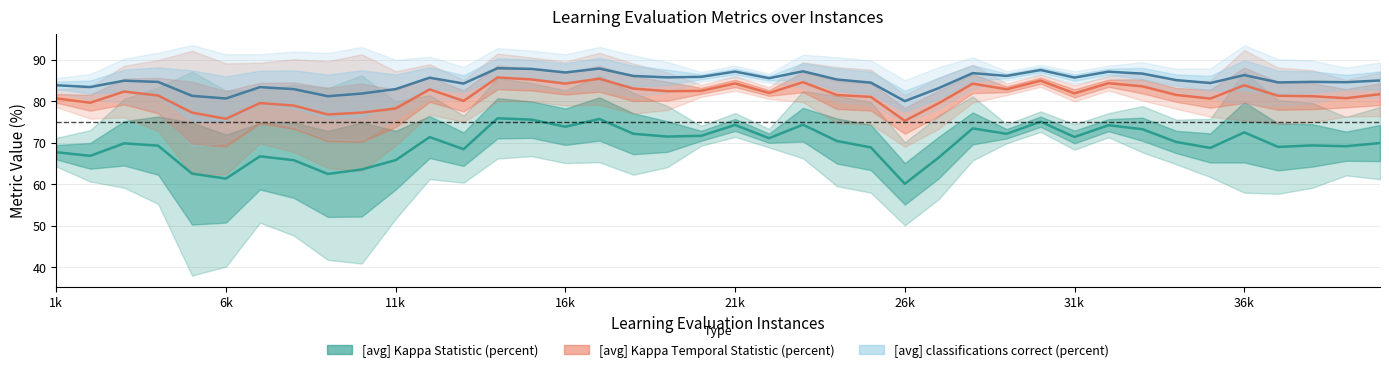

Which series changed the most between 9000 and 23000?

[avg] Kappa Statistic (percent)